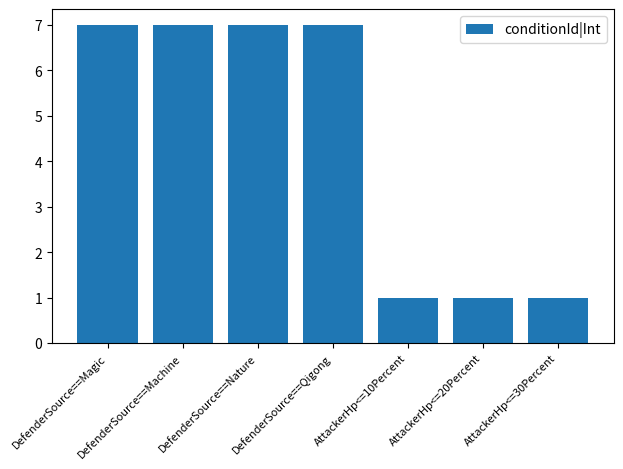

The chart shows a value of 1 at AttackerHp<=10Percent. True or false?

True